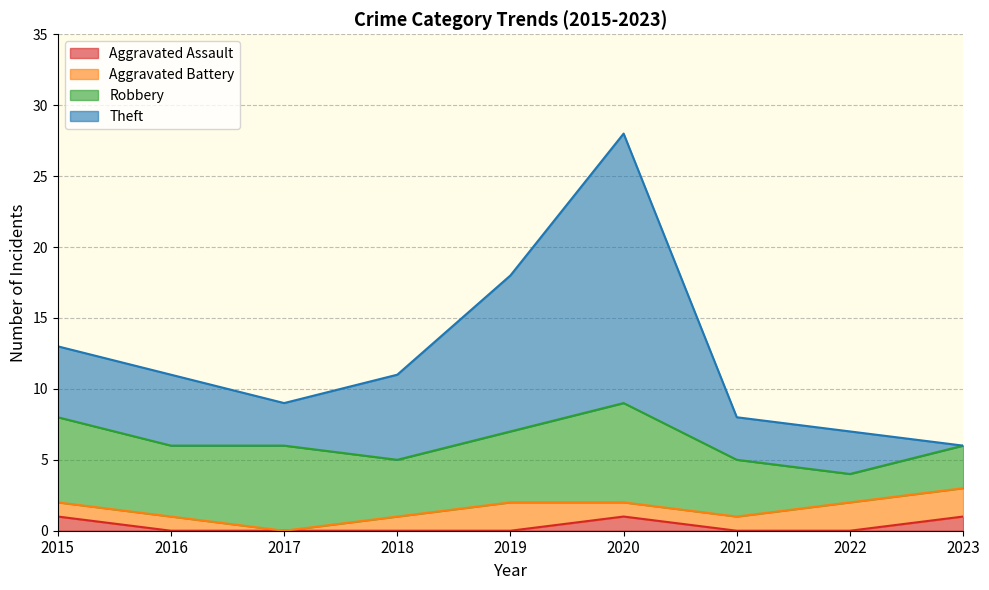

At which category is the sum across all series the highest?

2020